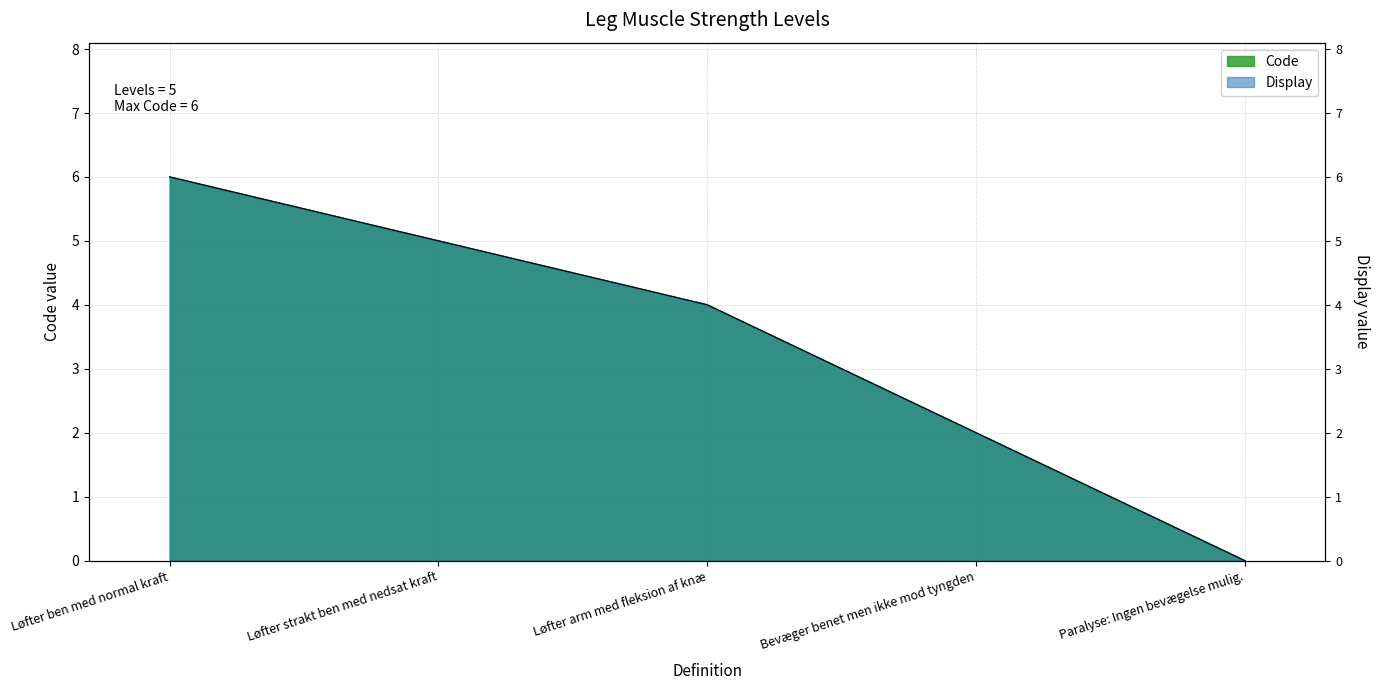

Reading right to left, list all the values displayed in this chart.

Code: 0	2	4	5	6
Display: 0	2	4	5	6